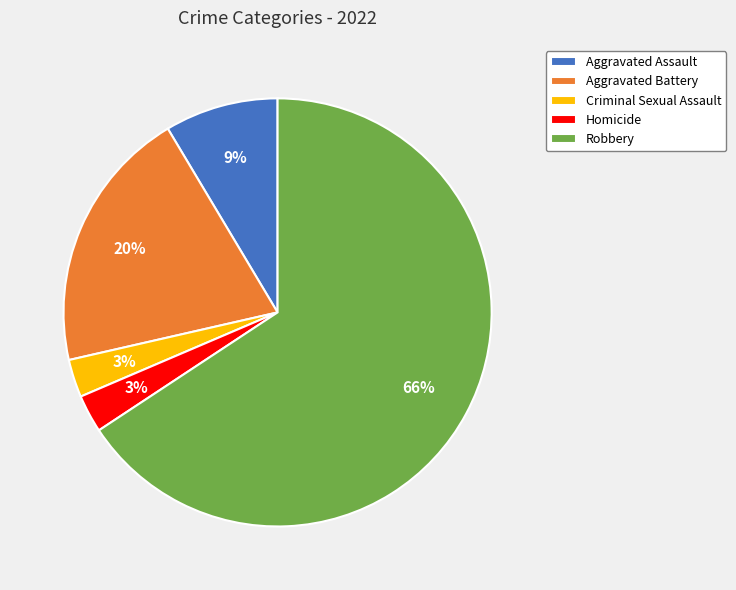

What percentage is the Criminal Sexual Assault slice, to the nearest percent?

3%